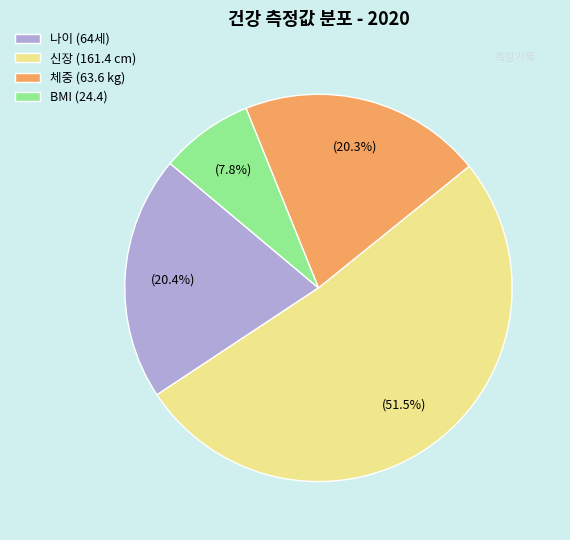

Is there any slice that represents more than half of the pie?

Yes